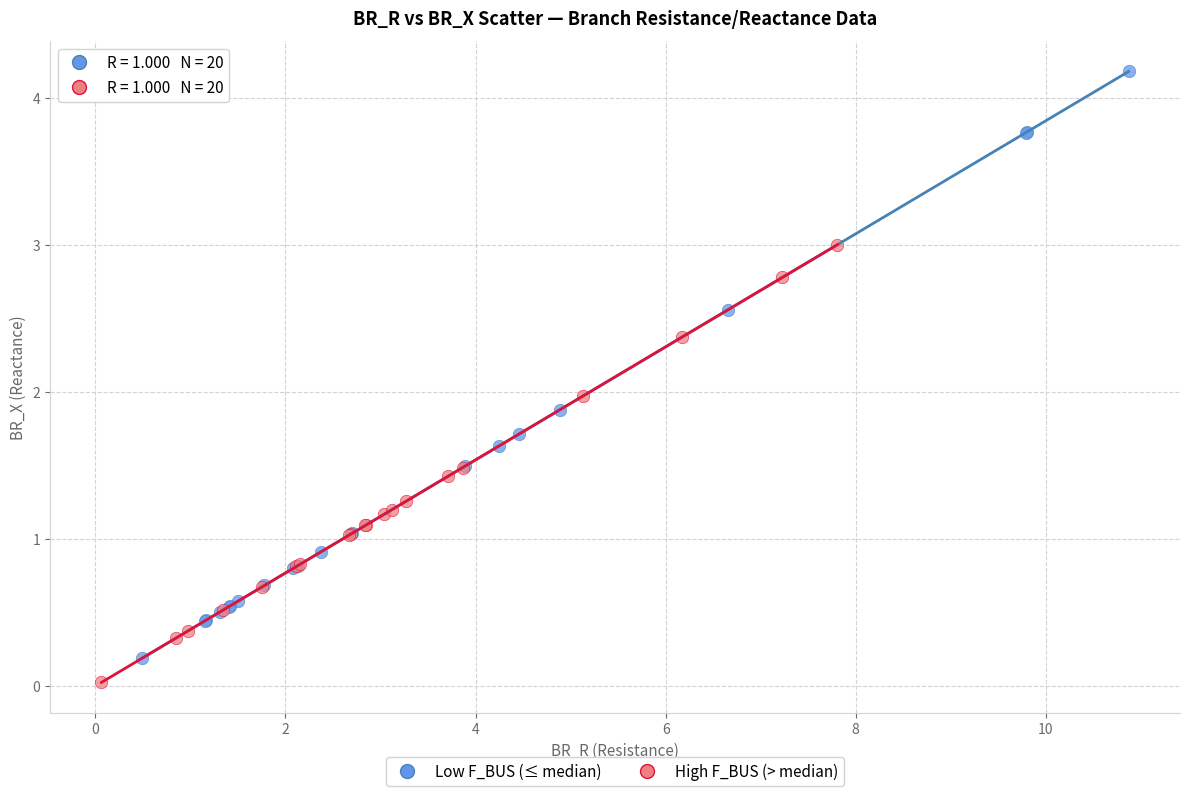

Which series has the widest spread of Y values?

Low F_BUS (≤ median)